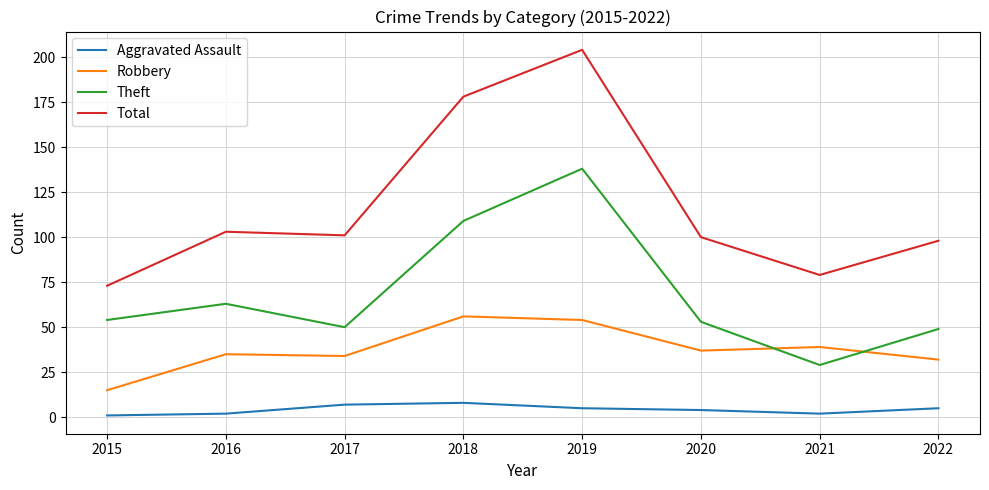

True or false: Theft has a value of 109 at 2018.

True